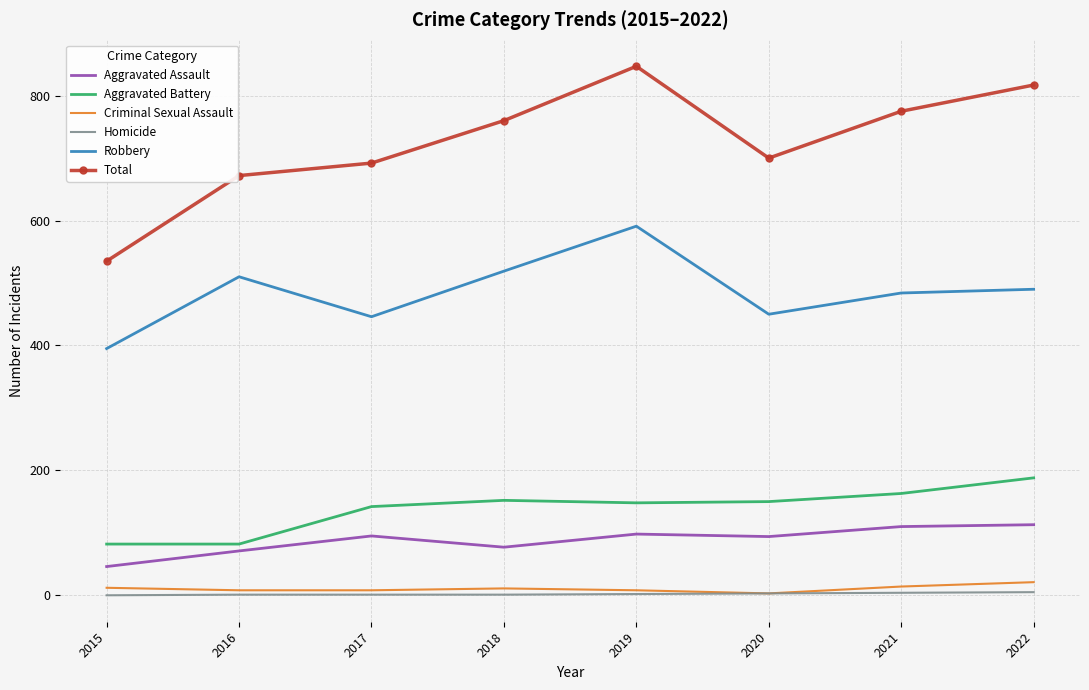

True or false: Robbery and Homicide cross at least once.

False